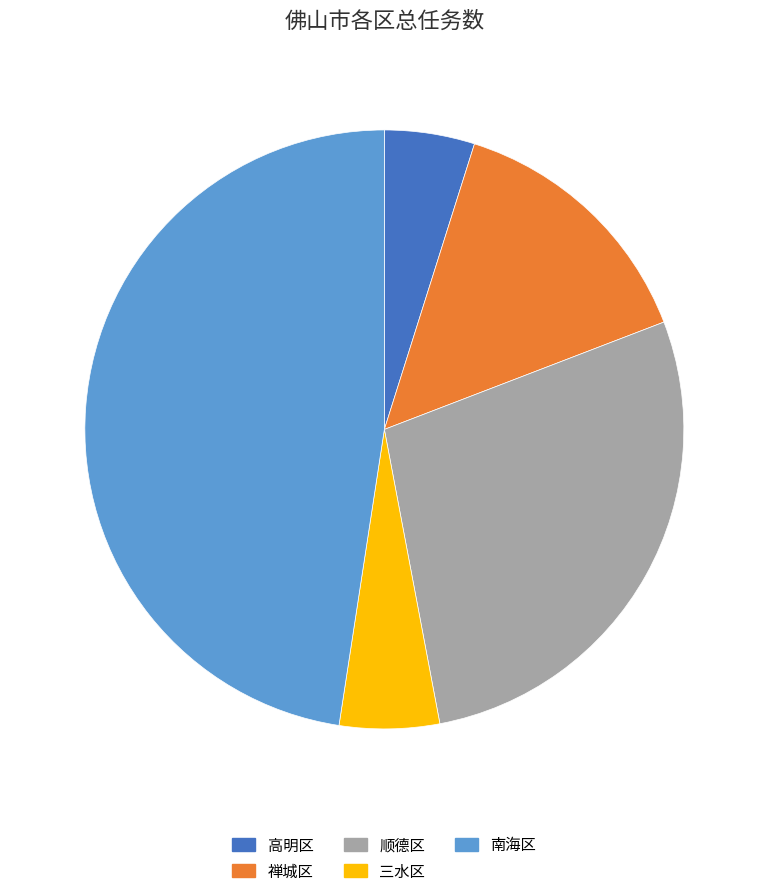

Rank the categories by value from lowest to highest.

高明区, 三水区, 禅城区, 顺德区, 南海区